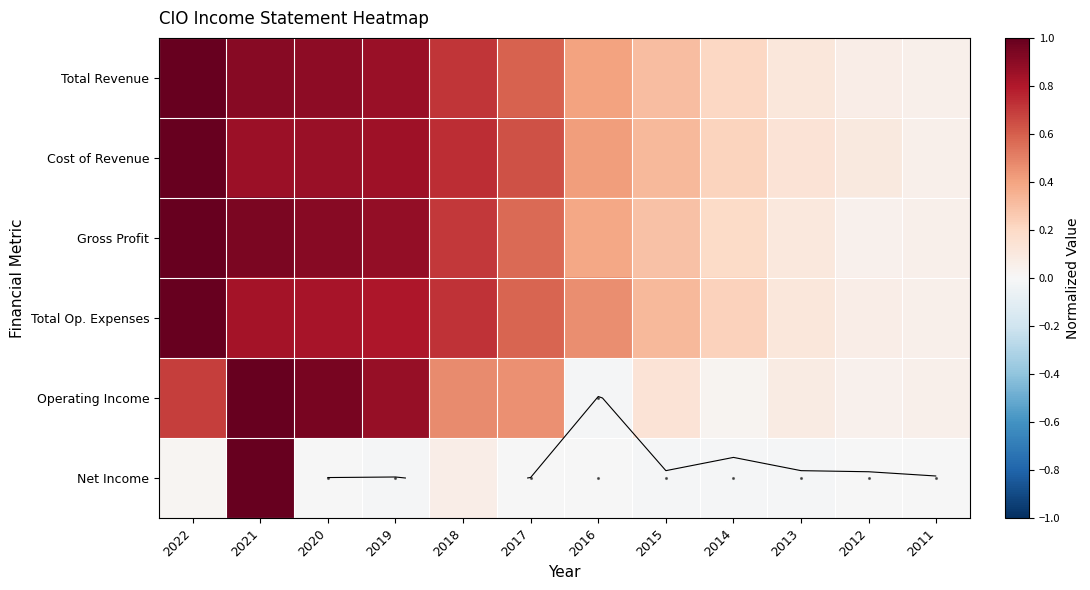

What is the approximate value of Cost of Revenue at 2020?

0.9